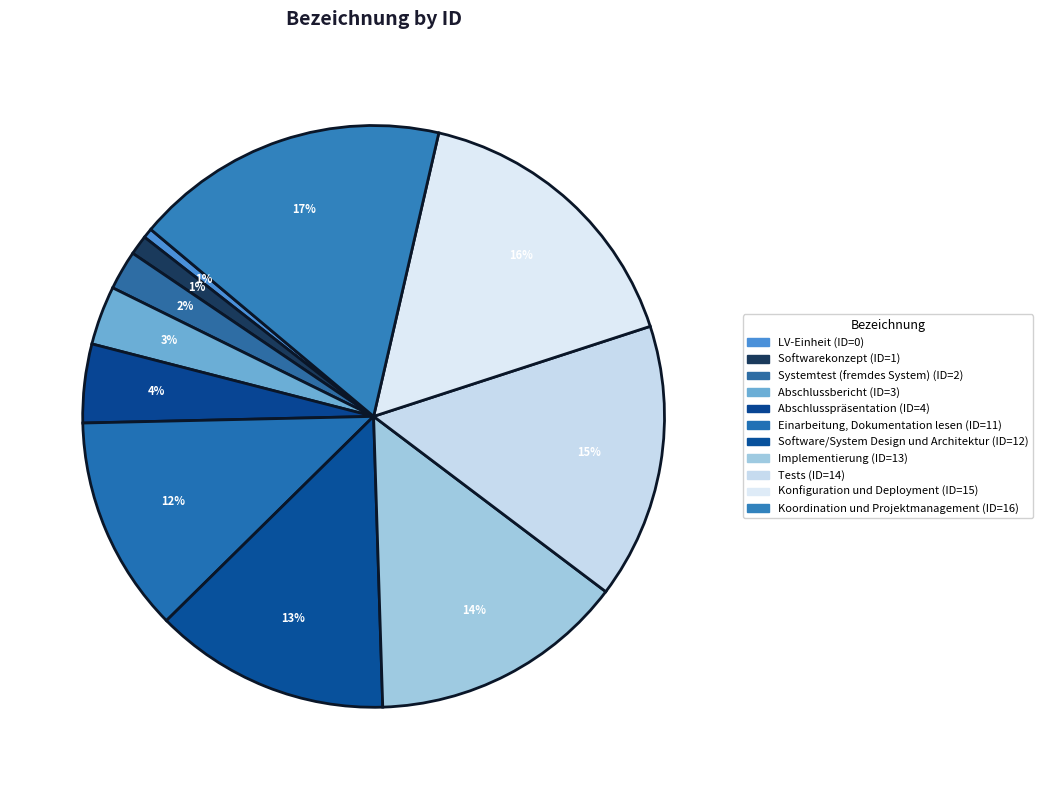

Rank the categories by value from highest to lowest.

Koordination und Projektmanagement, Konfiguration und Deployment, Tests, Implementierung, Software/System Design und Architektur, Einarbeitung, Dokumentation lesen, Abschlusspräsentation, Abschlussbericht, Systemtest (fremdes System), Softwarekonzept, LV-Einheit